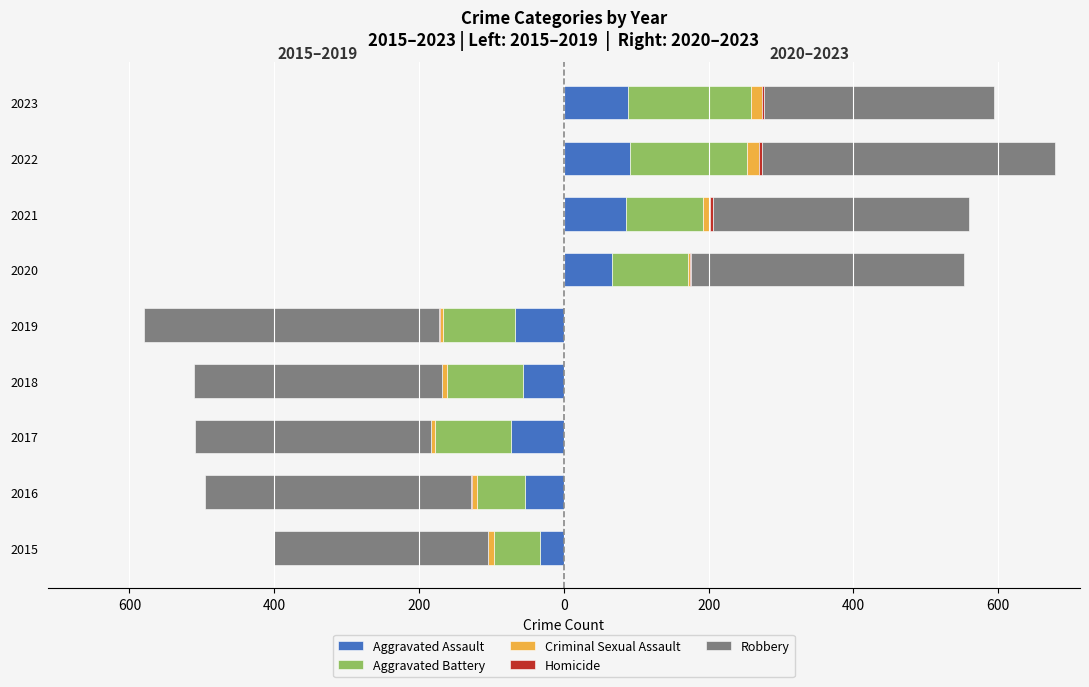

The Aggravated Battery series shows 0 at 2020. True or false?

True